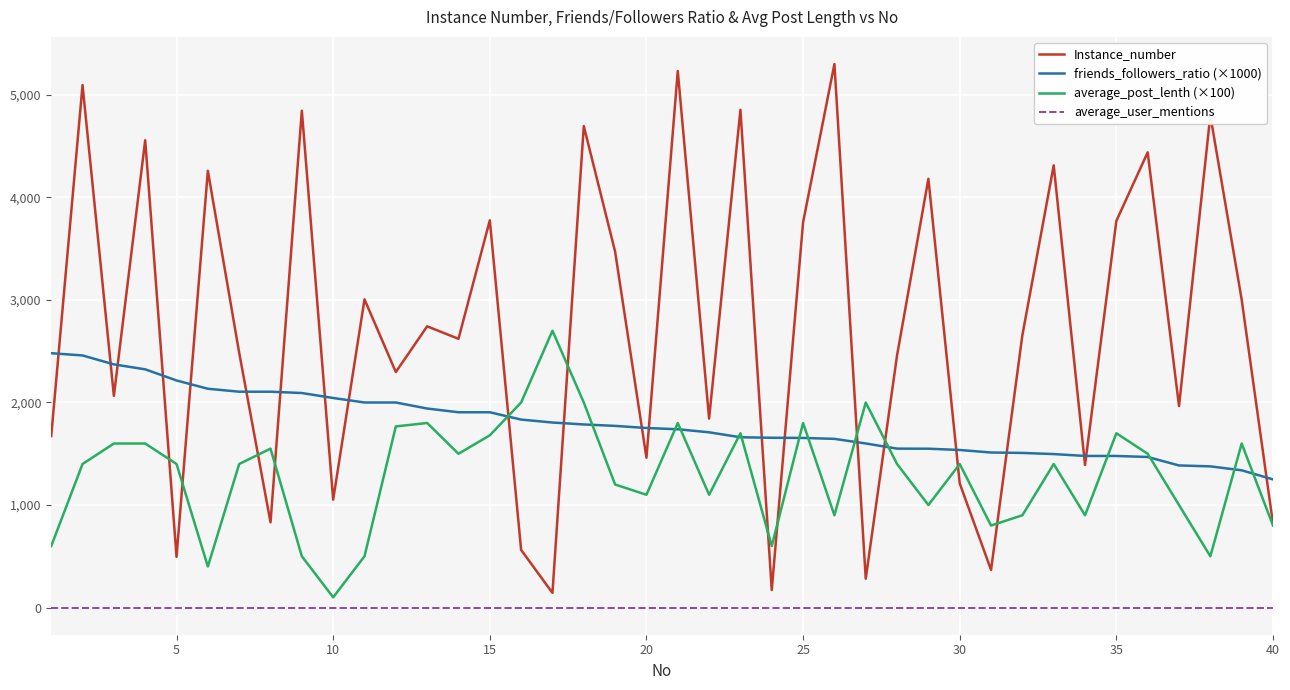

What is the maximum value for friends_followers_ratio (×1000)?

2480.6